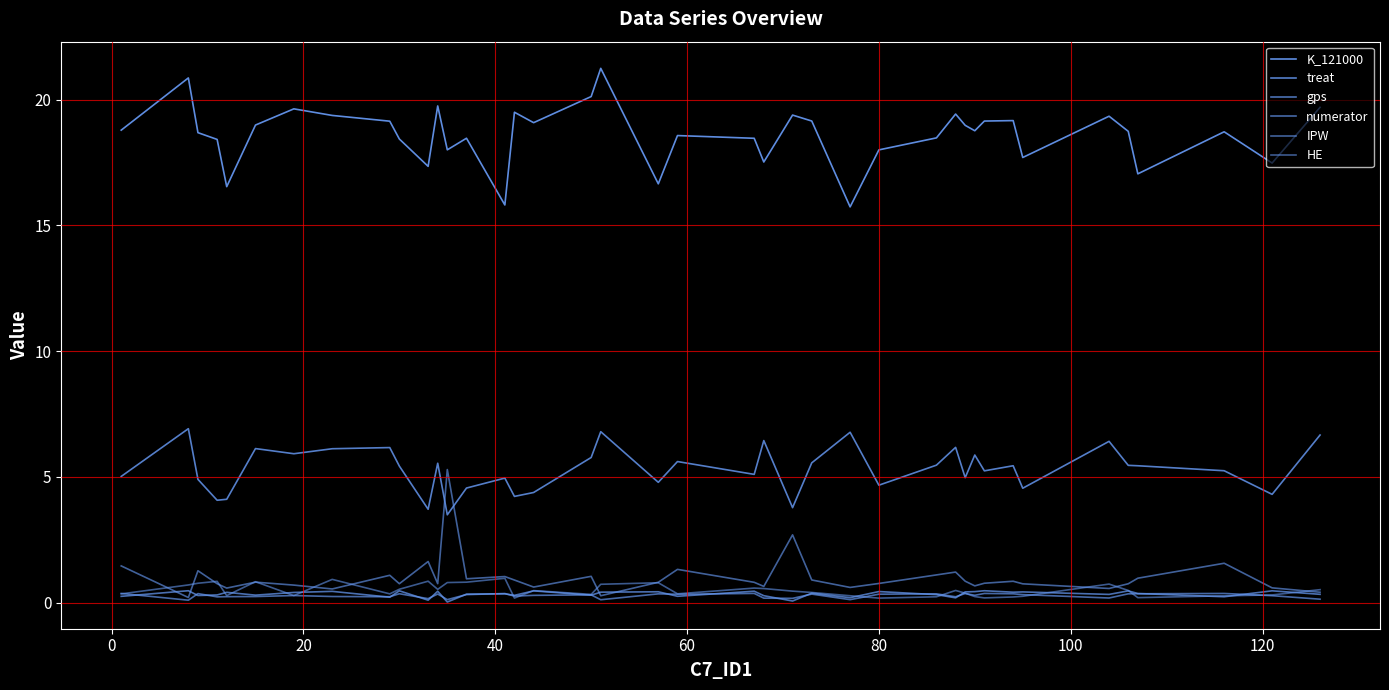

Which series ends up on top after the final intersection of IPW and gps?

IPW